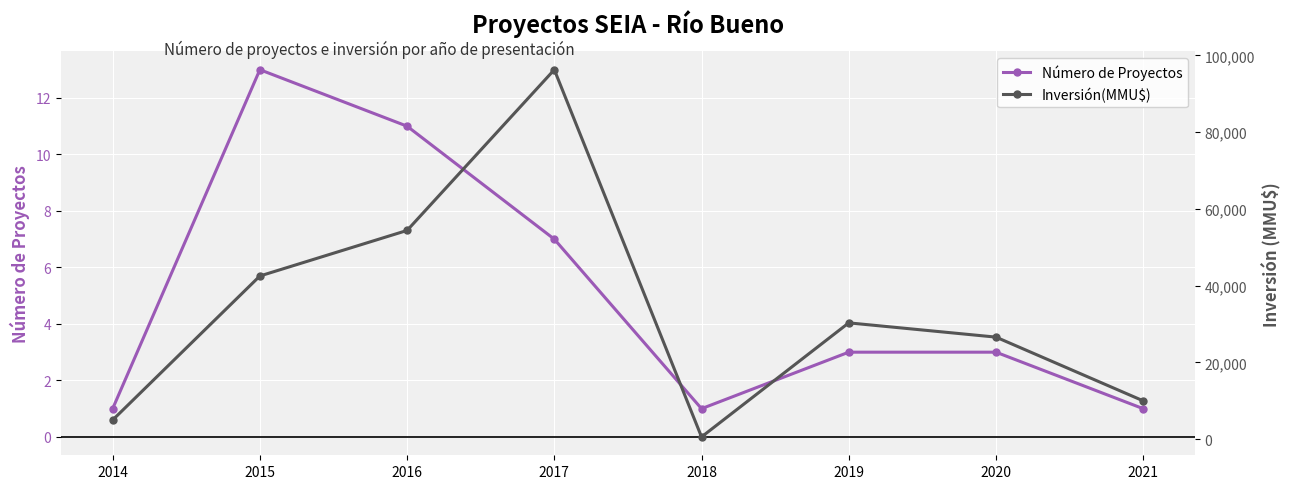

Between 2014 and 2015, which series saw the biggest shift?

Inversión(MMU$)